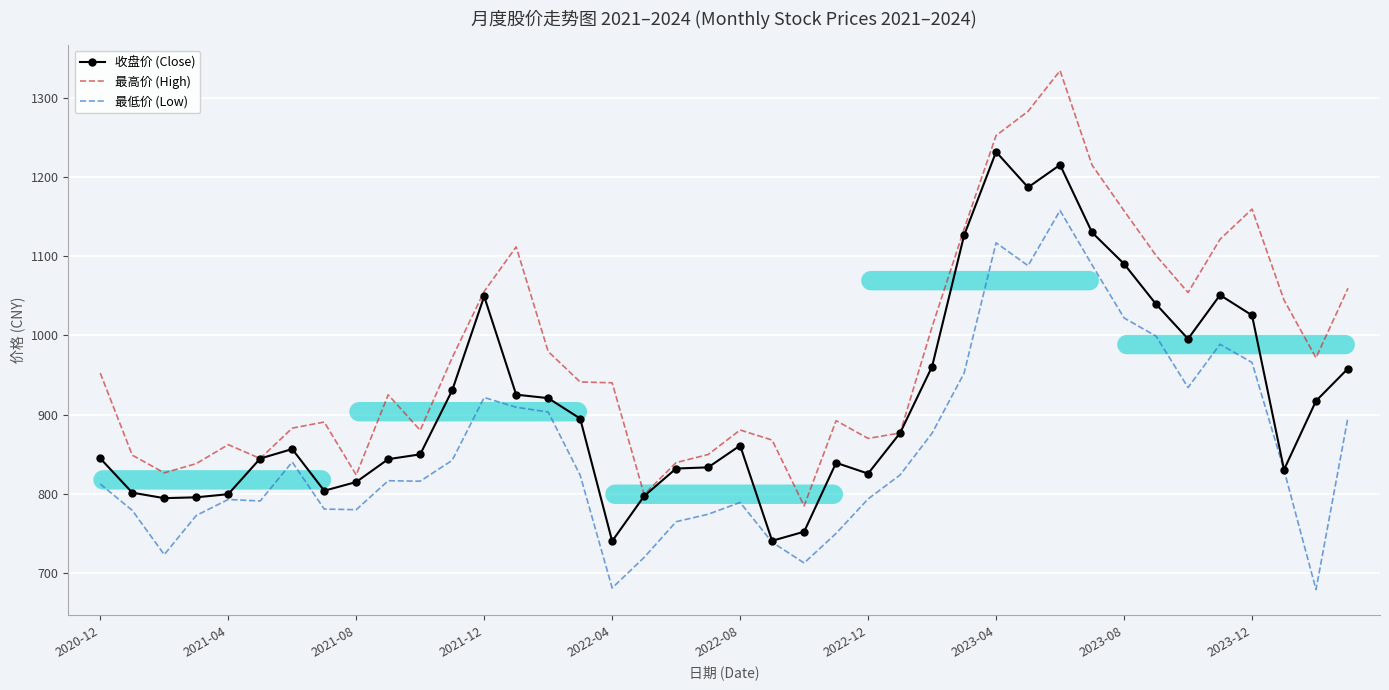

Rank the series by their maximum value, from lowest to highest.

最低价 (Low), 收盘价 (Close), 最高价 (High)